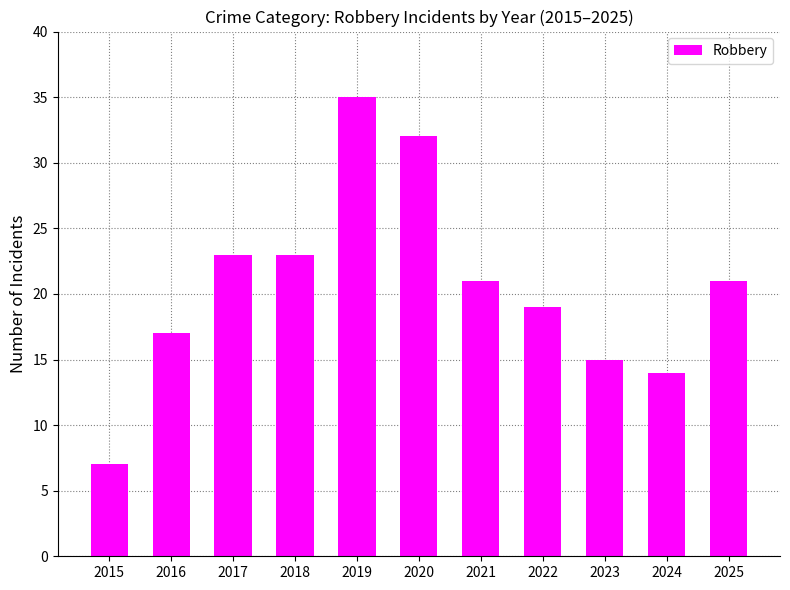

Which category has the highest value across all series?

2019